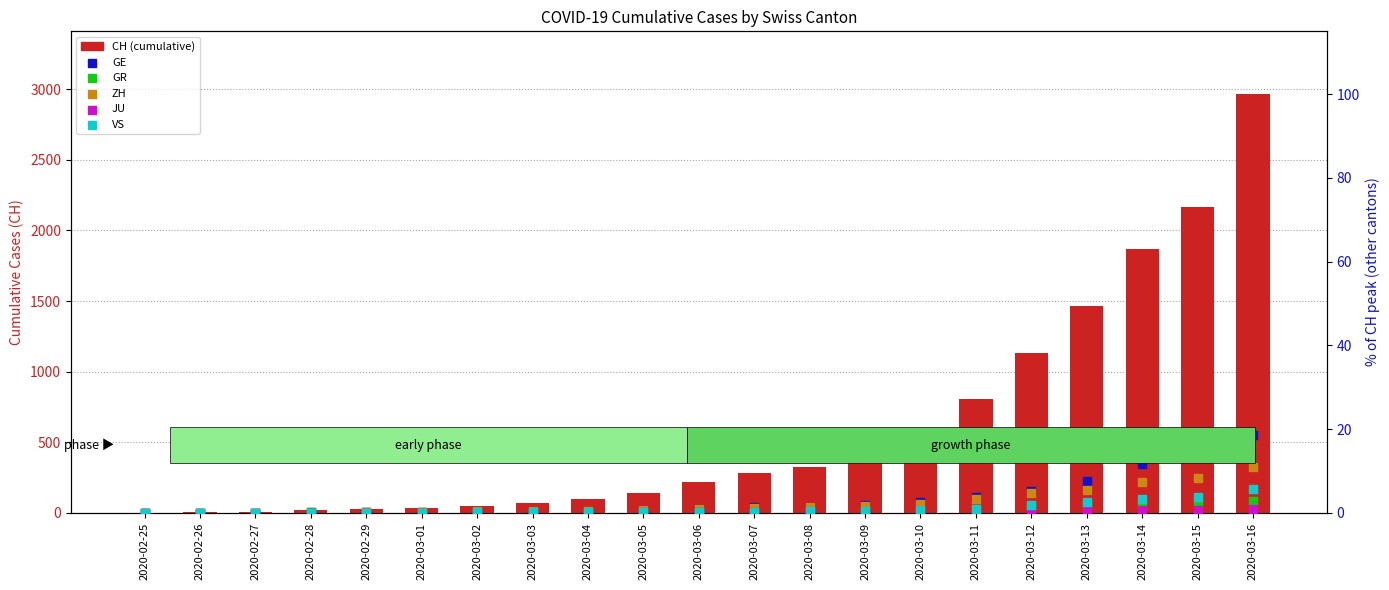

What are all the series names shown in the legend?

CH, GE, GR, ZH, JU, VS